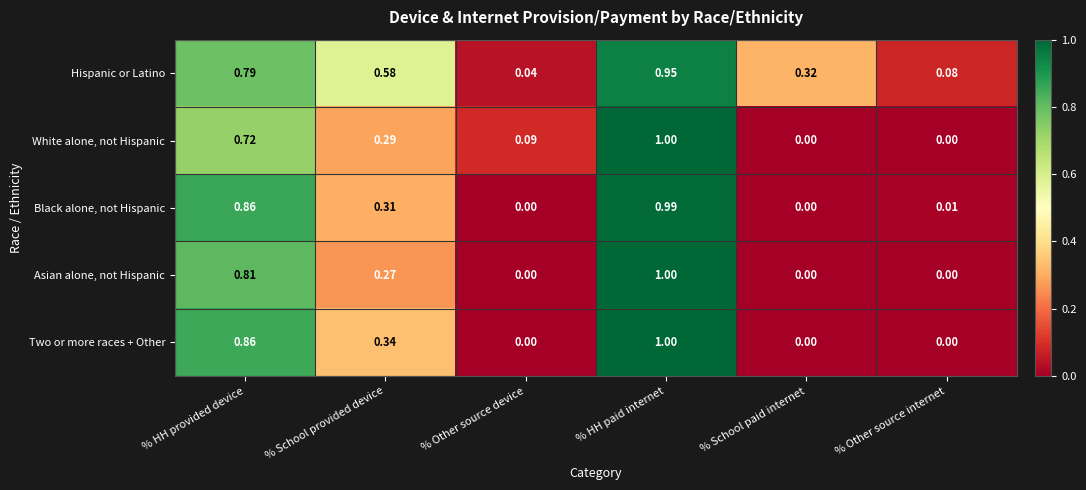

Rank the series at % School provided device from lowest to highest value.

Asian alone, not Hispanic, White alone, not Hispanic, Black alone, not Hispanic, Two or more races + Other, Hispanic or Latino